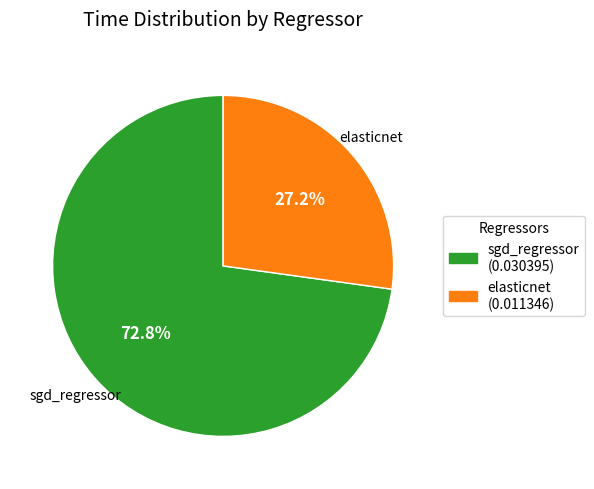

What is the majority slice?

sgd_regressor